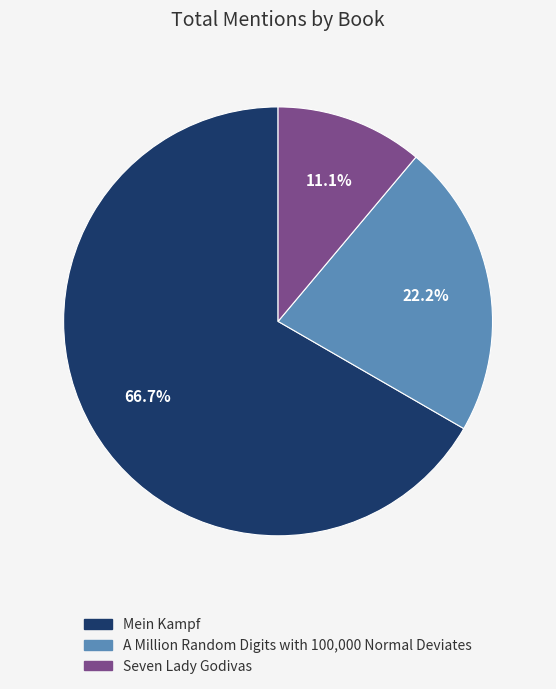

Rank the categories by value from highest to lowest.

Mein Kampf, A Million Random Digits with 100,000 Normal Deviates, Seven Lady Godivas